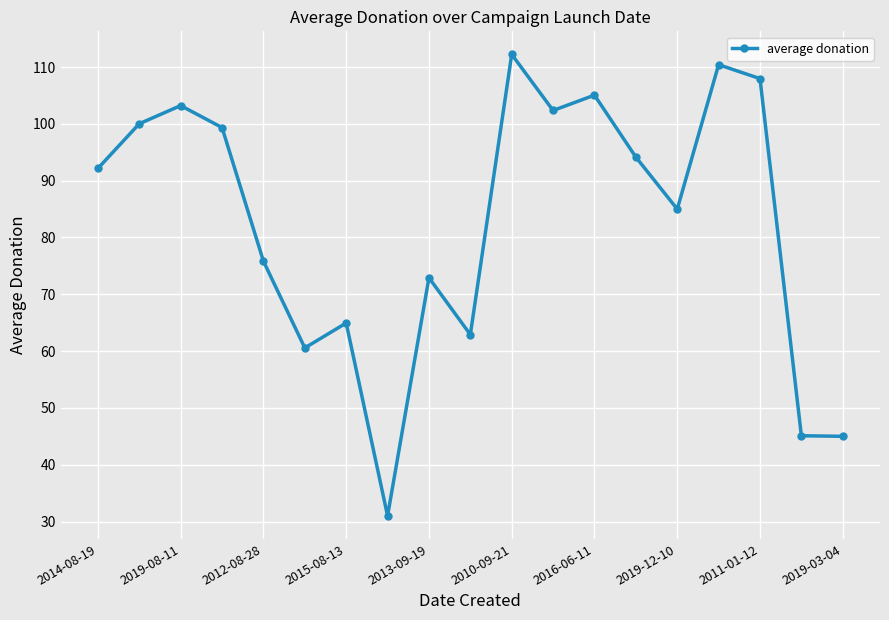

What is the smallest value displayed?

31.0